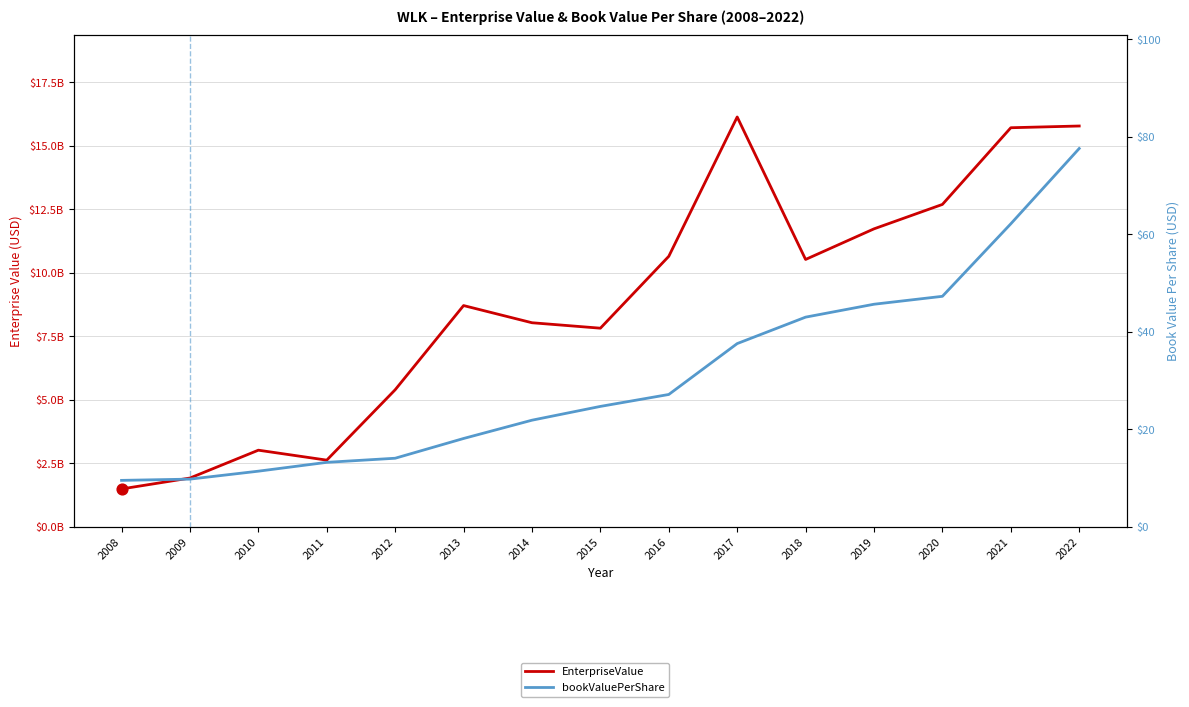

At how many categories does at least one series exceed 15126384163?

3